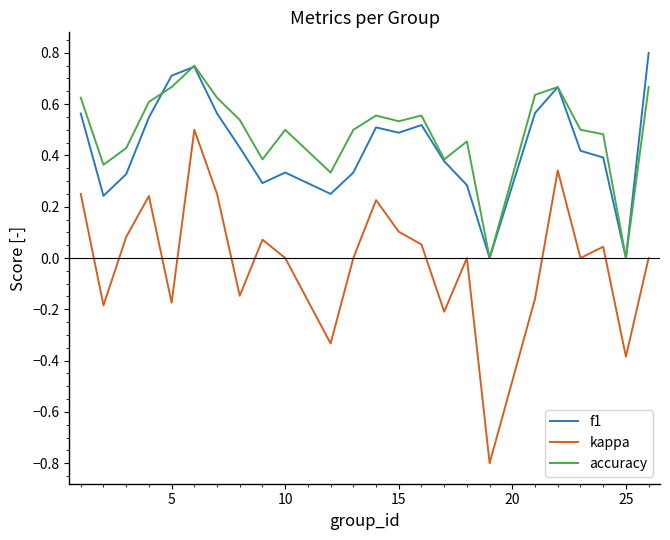

True or false: kappa and accuracy cross at least once.

False